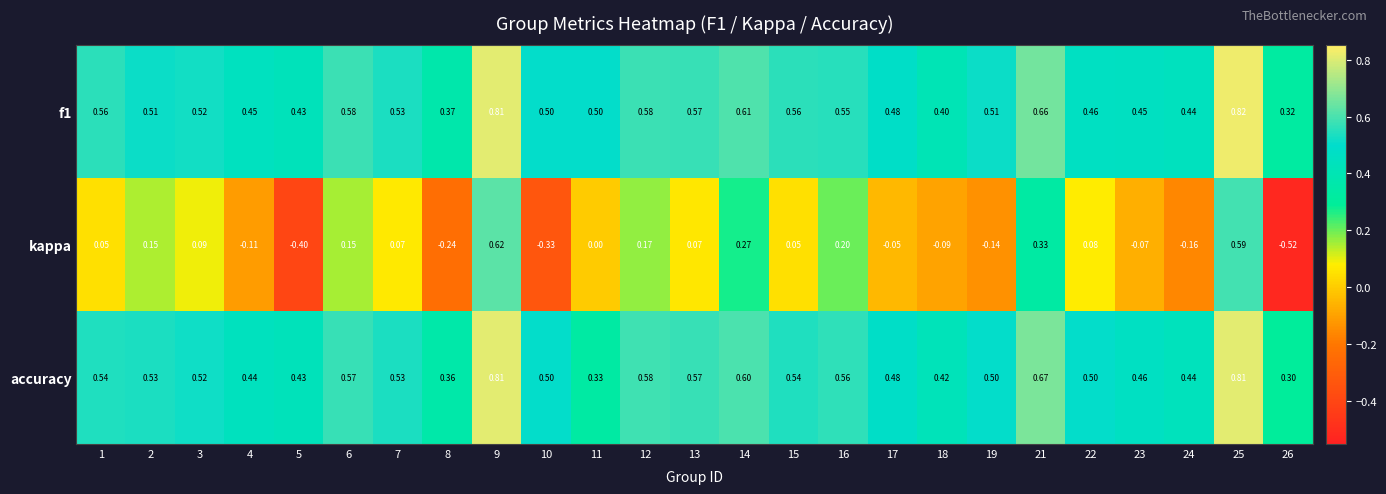

Is the value of f1 at 21 greater than the value of accuracy at 26?

Yes